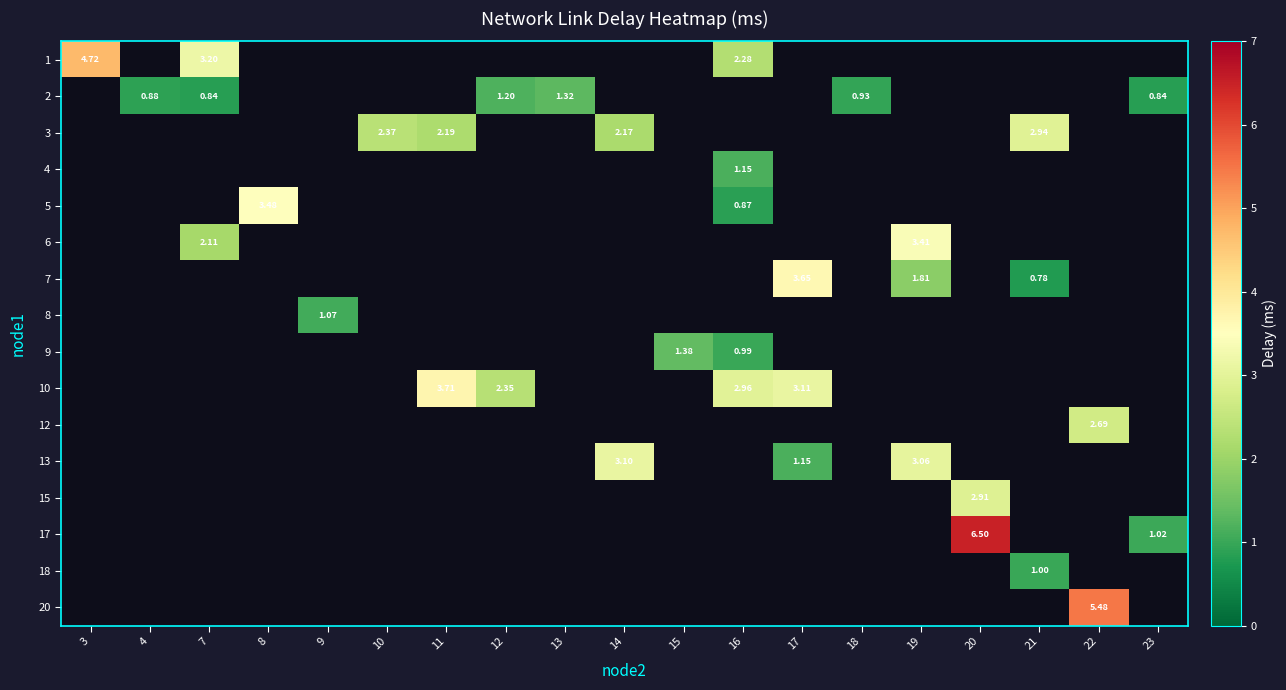

What is the minimum value for row_0?

2.3